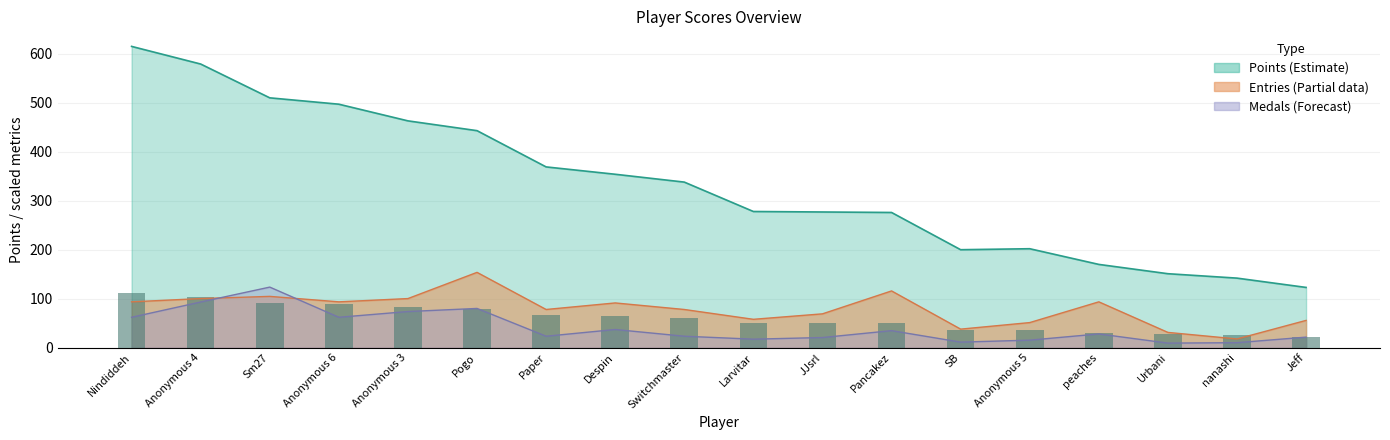

Which series has the largest range (max minus min)?

Points